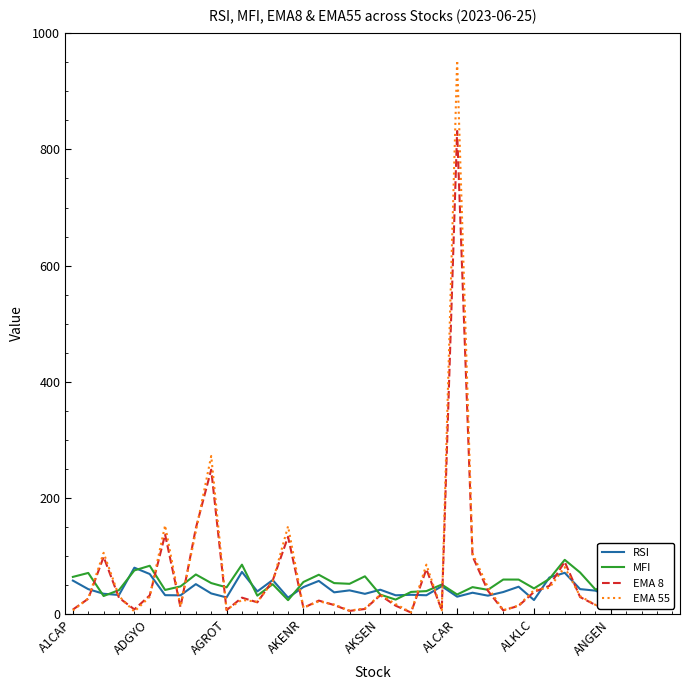

What is the maximum value for EMA 8?

831.8